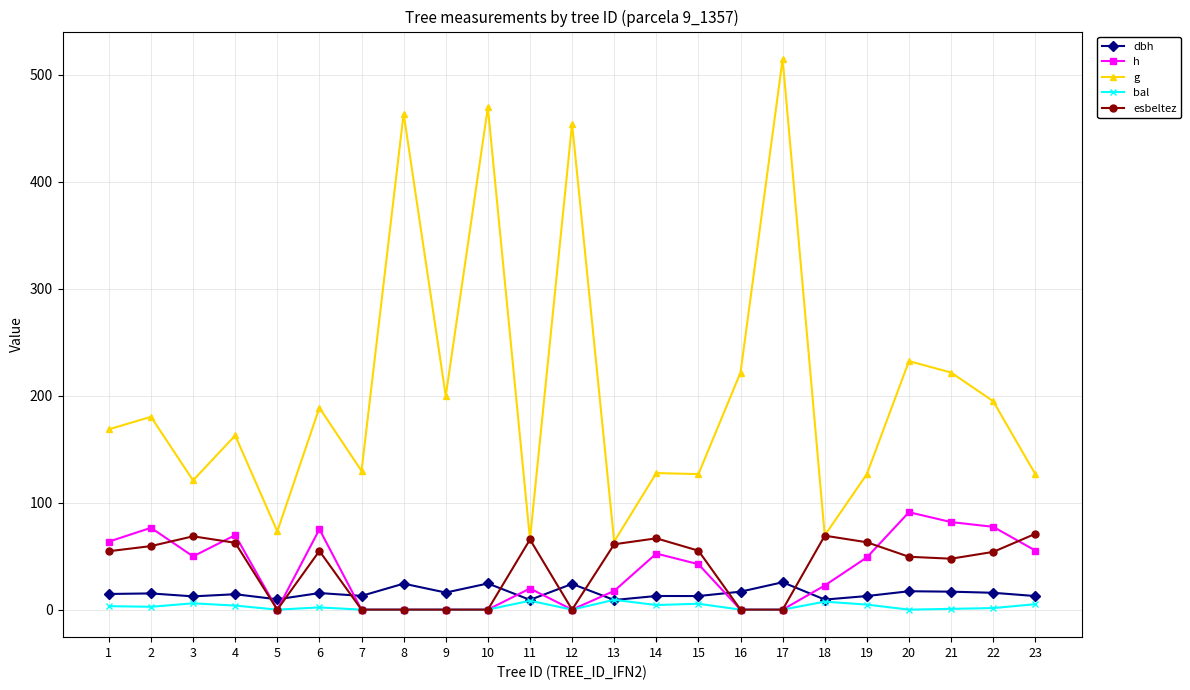

Where do h and esbeltez first cross each other?

2 and 3